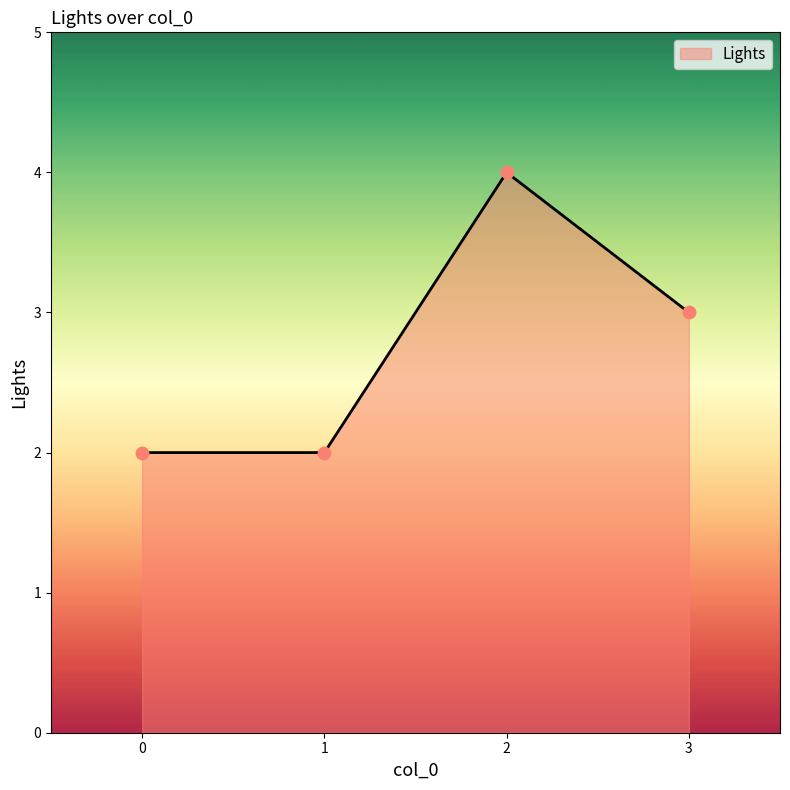

What is the ratio of the value at 0 to the value at 1?

1.0